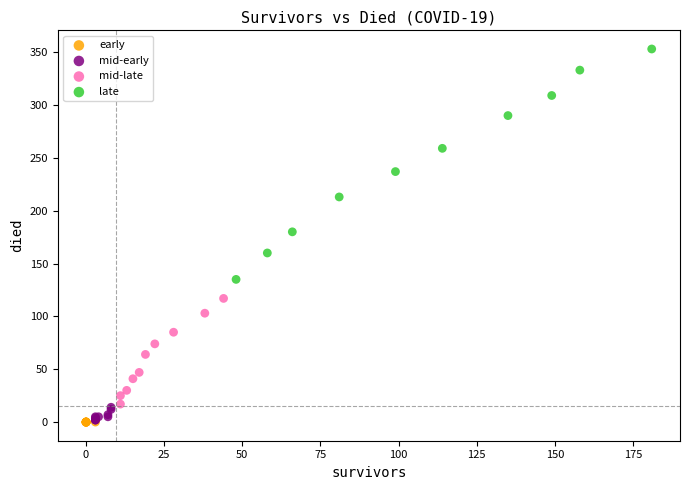

Which series reaches the maximum Y coordinate?

late